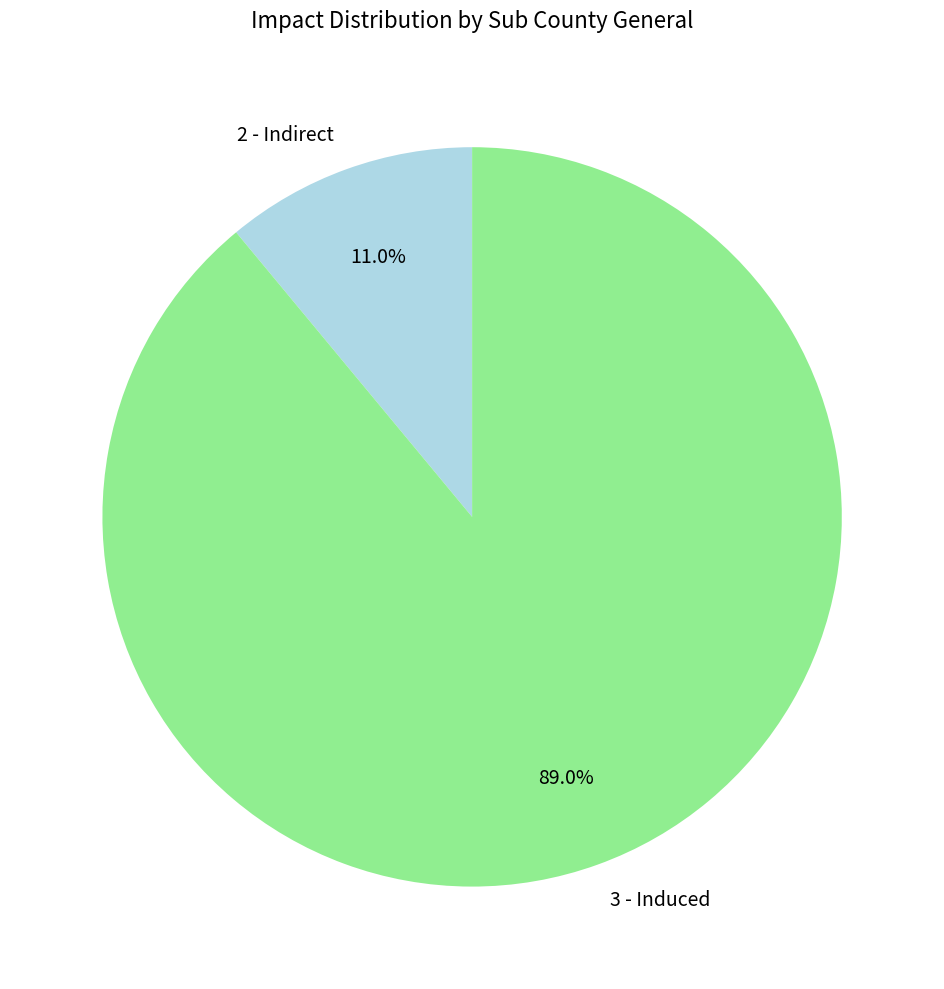

Does 2 - Indirect represent more than half of the total?

No